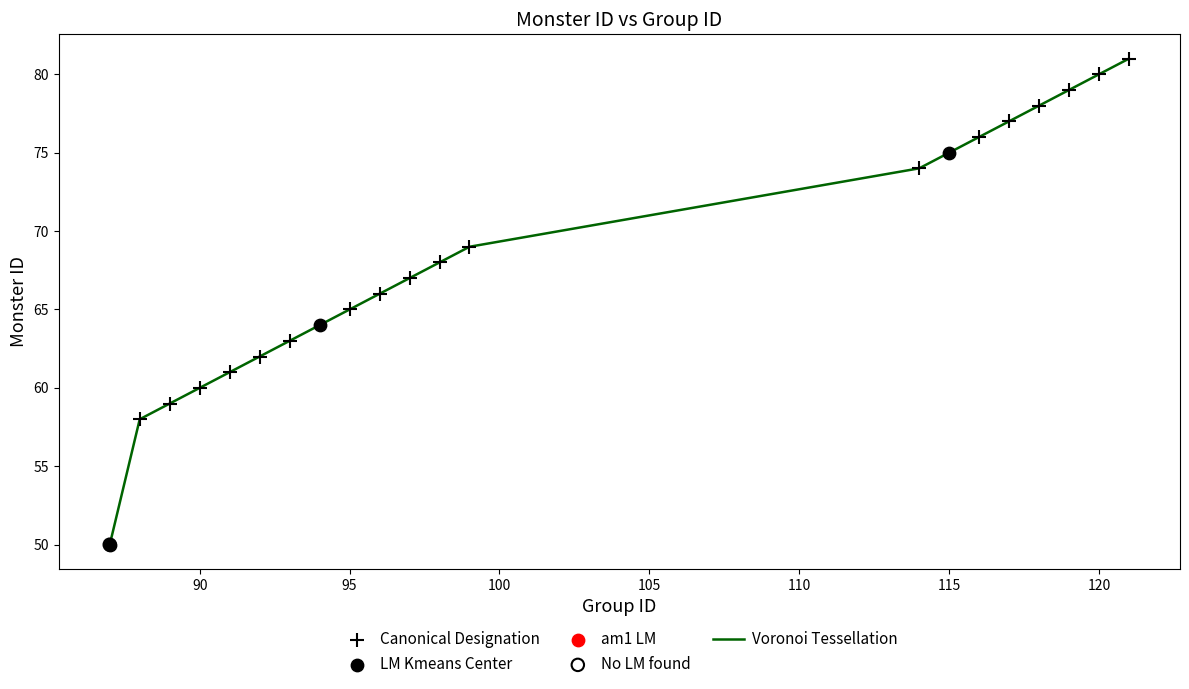

What is the minimum value shown in the chart?

50